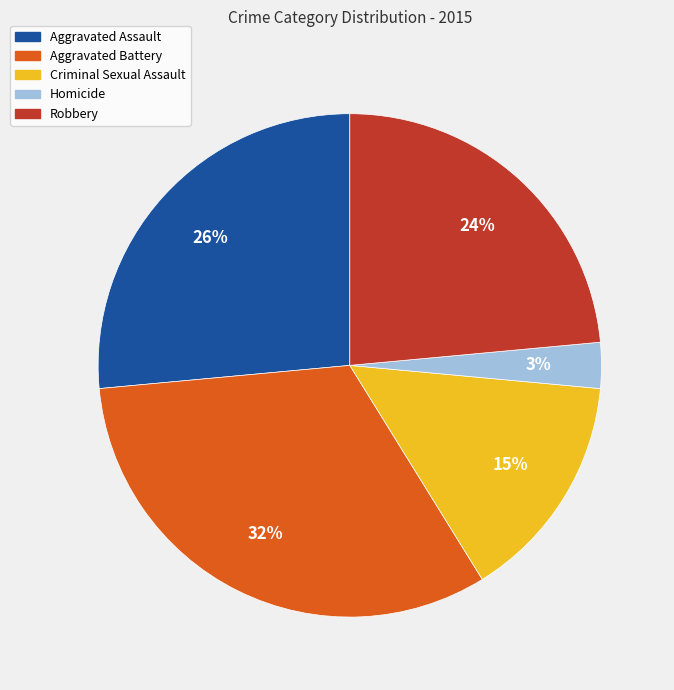

Which has a higher value, Criminal Sexual Assault or Aggravated Assault?

Aggravated Assault